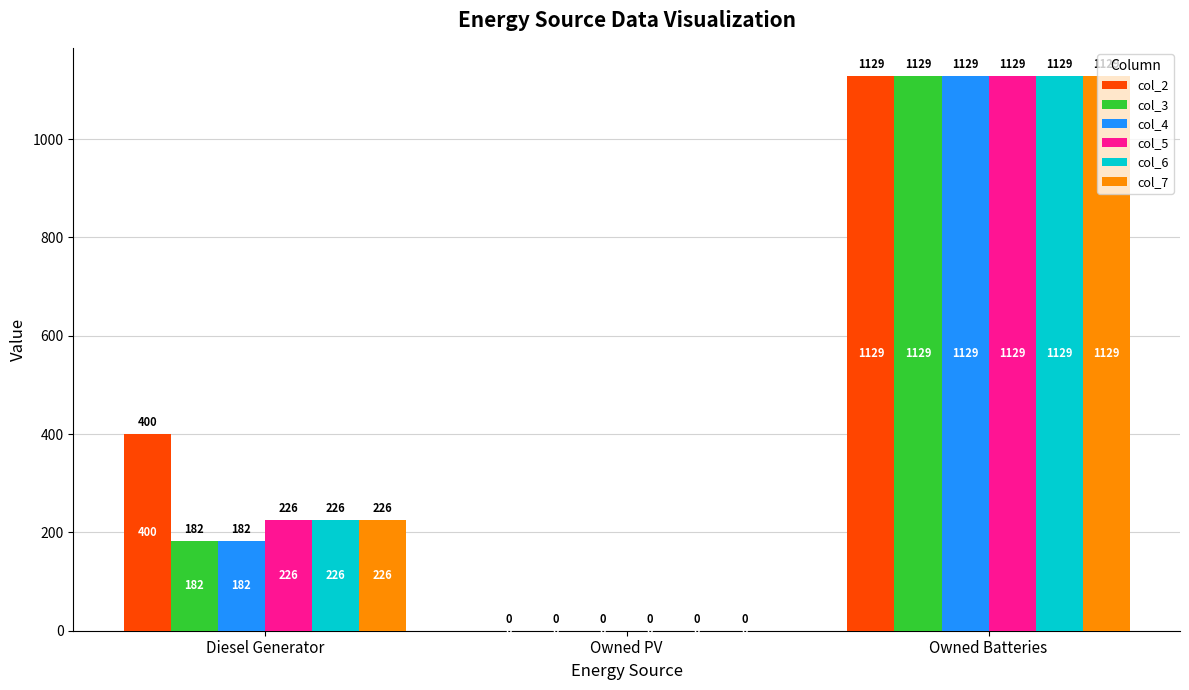

What value does the col_5 series have at Owned Batteries?

1129.0